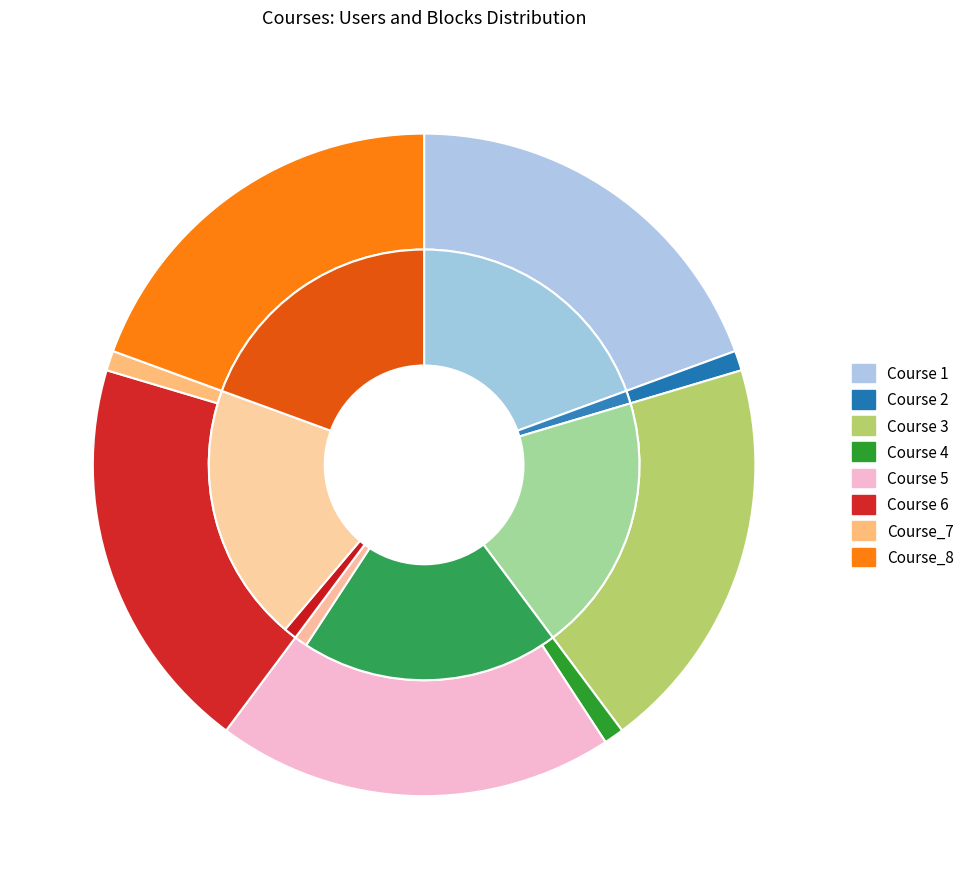

The Course 6 slice represents 20% of the pie. True or false?

True